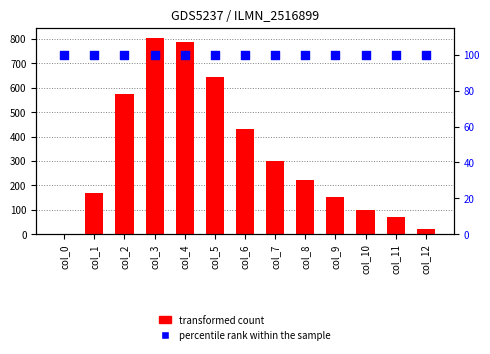

Which series has the largest Y range (max minus min)?

transformed count